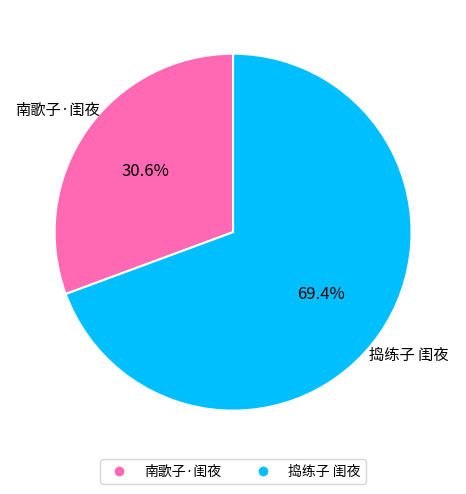

What percentage is the 南歌子·闺夜 slice, to the nearest percent?

31%